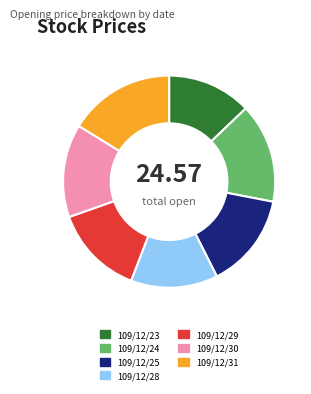

Do 109/12/23 and 109/12/30 together represent more than half of the pie?

No